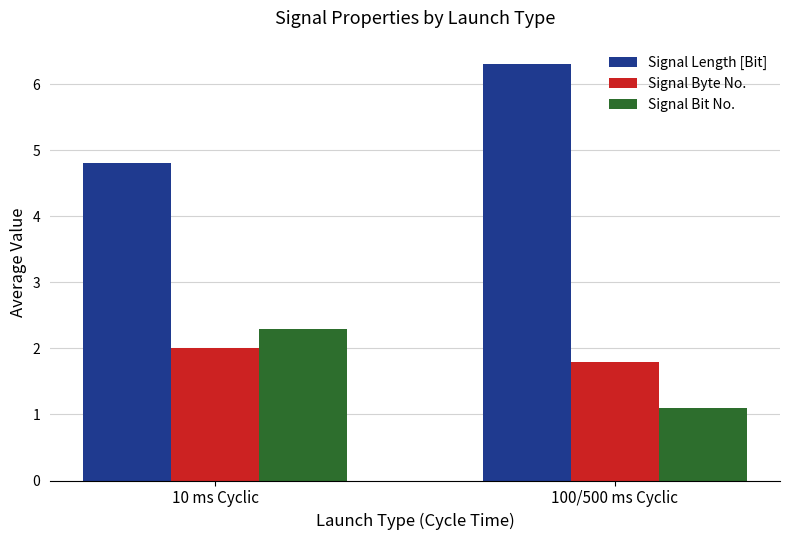

True or false: Signal Byte No. has a value of 1.8 at 100/500 ms Cyclic.

True